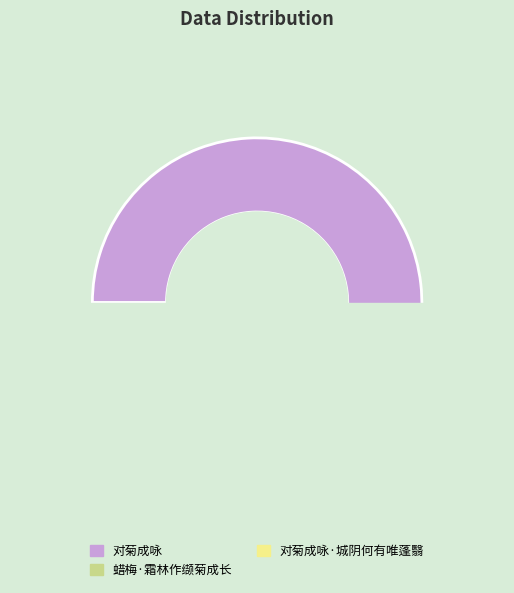

Which category has the biggest portion of the pie?

对菊成咏